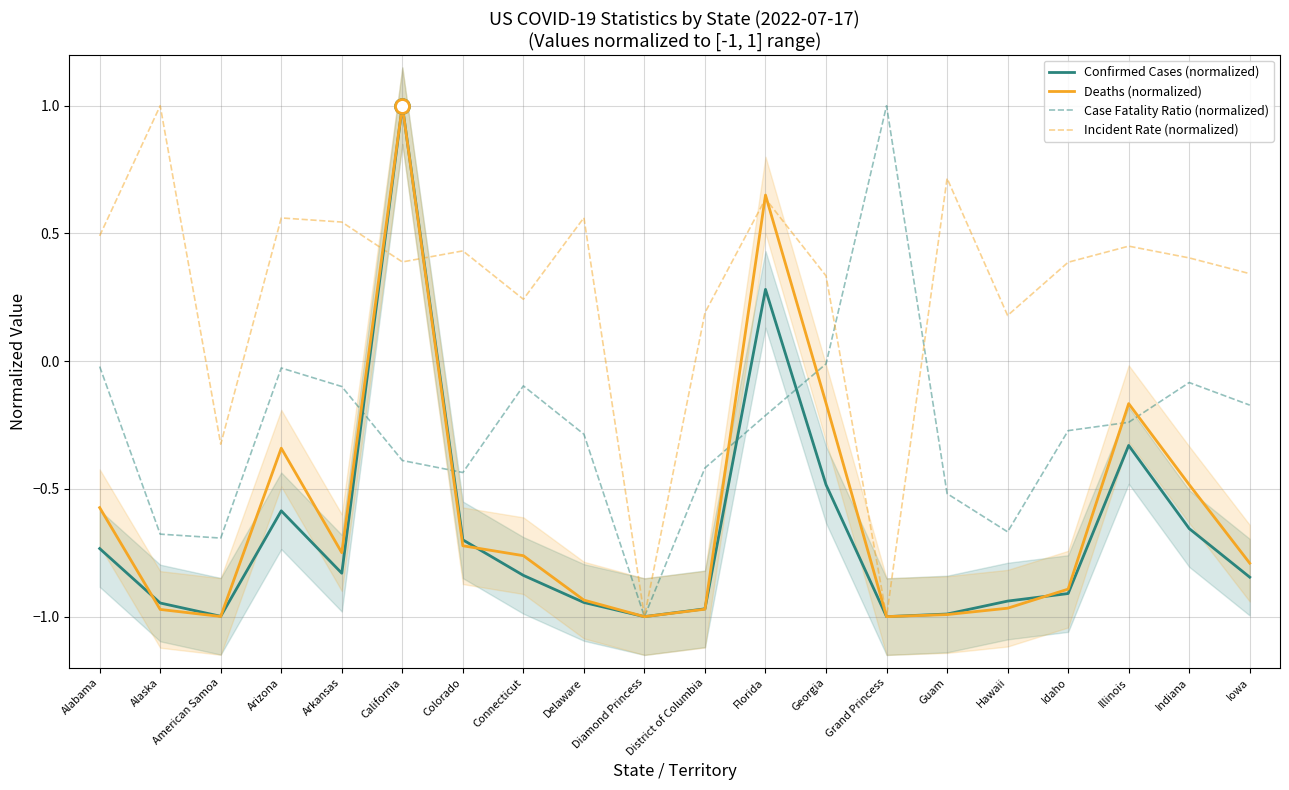

At which category does Confirmed Cases (normalized) reach its first local valley?

American Samoa